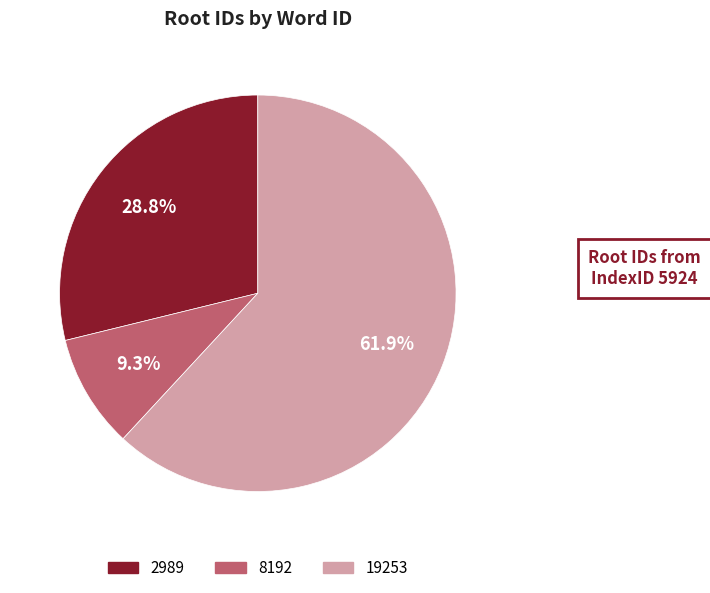

Which slice represents more than half of the pie?

19253